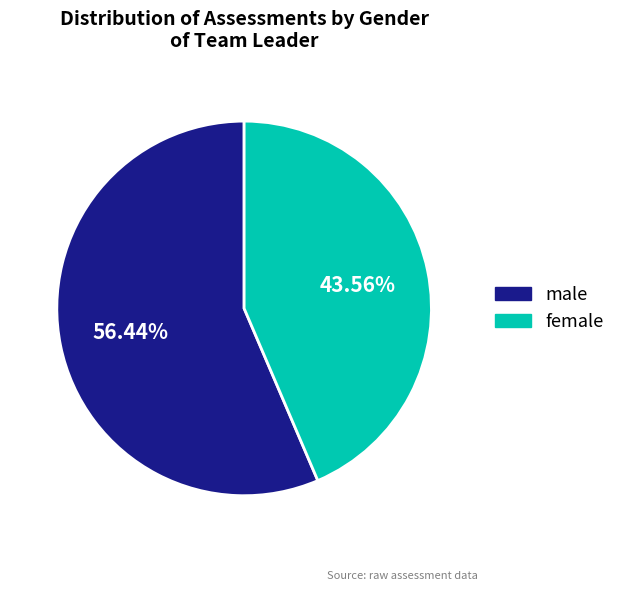

Which slice is the largest?

male